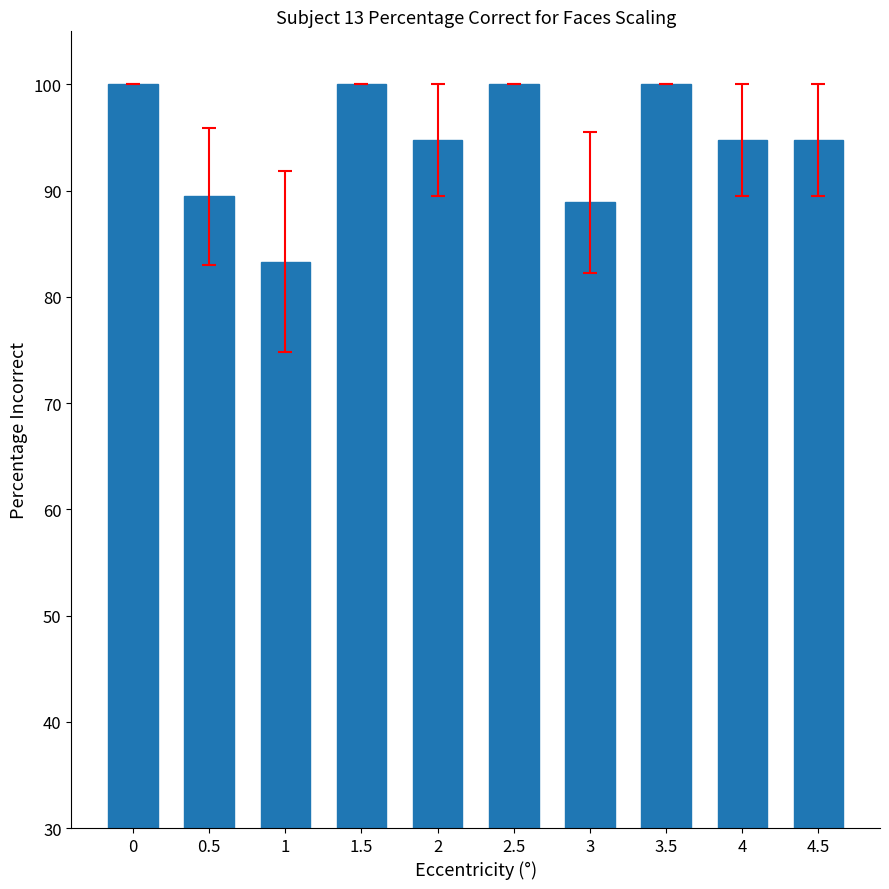

What is the change in value from 0 to 2?

-5.3